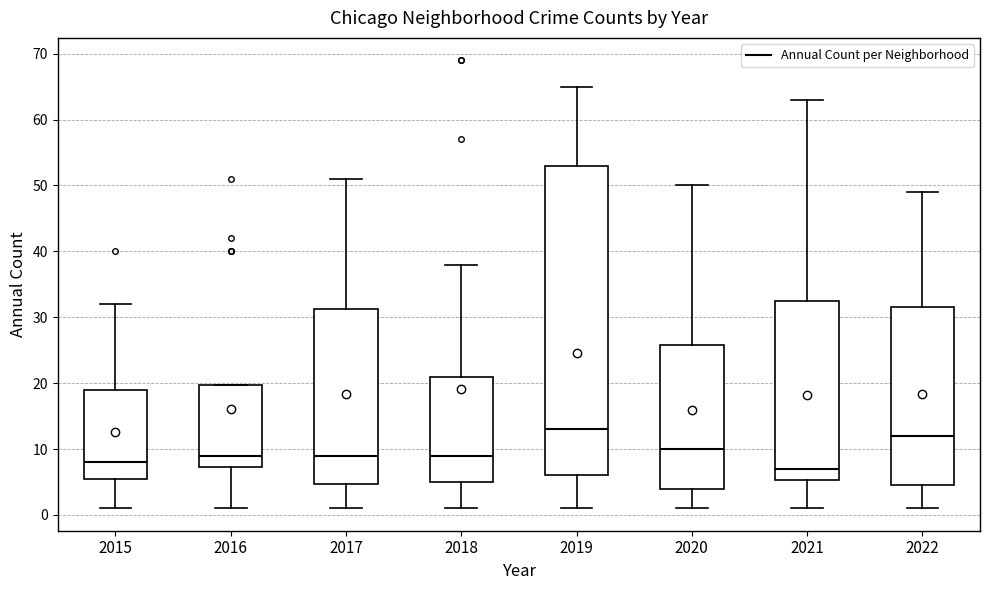

Reading left to right, transcribe this box plot: for each box, give where its median line is, the range the box spans, and where its two whiskers end, as read against the y-axis. The values are not printed on the chart, so give them approximately, as read against the axis.

2015: median 8, box 6 to 19, whiskers 1 to 32
2016: median 9, box 7 to 20, whiskers 1 to 20
2017: median 9, box 5 to 31, whiskers 1 to 51
2018: median 9, box 5 to 21, whiskers 1 to 38
2019: median 13, box 6 to 53, whiskers 1 to 65
2020: median 10, box 4 to 26, whiskers 1 to 50
2021: median 7, box 5 to 33, whiskers 1 to 63
2022: median 12, box 5 to 32, whiskers 1 to 49